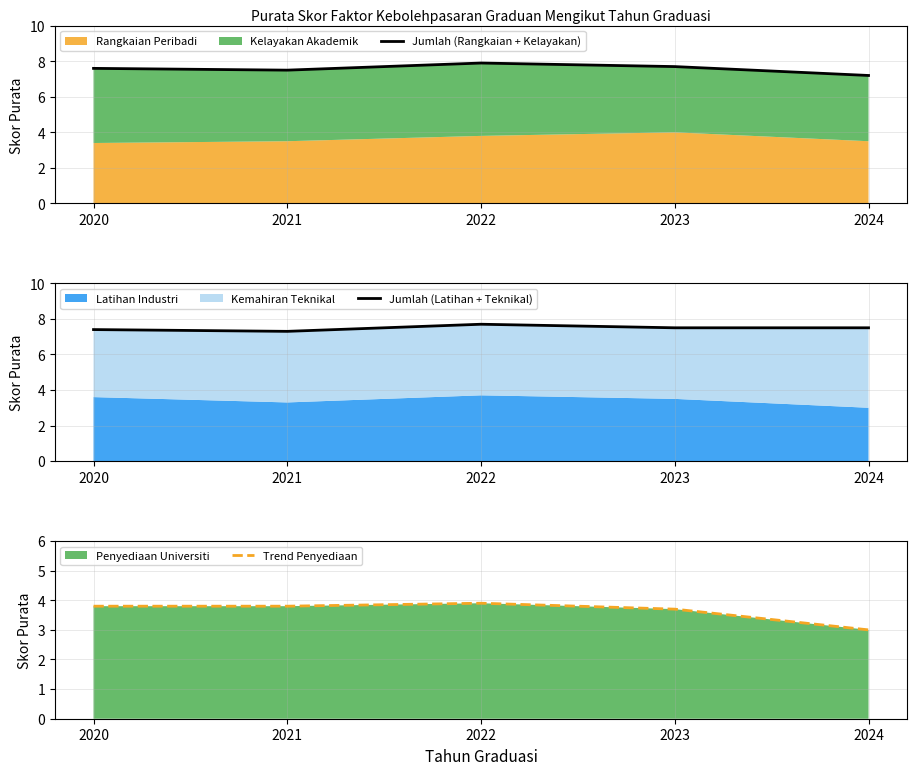

What is the difference between the maximum and minimum values in the Jumlah (Rangkaian + Kelayakan) series?

0.7